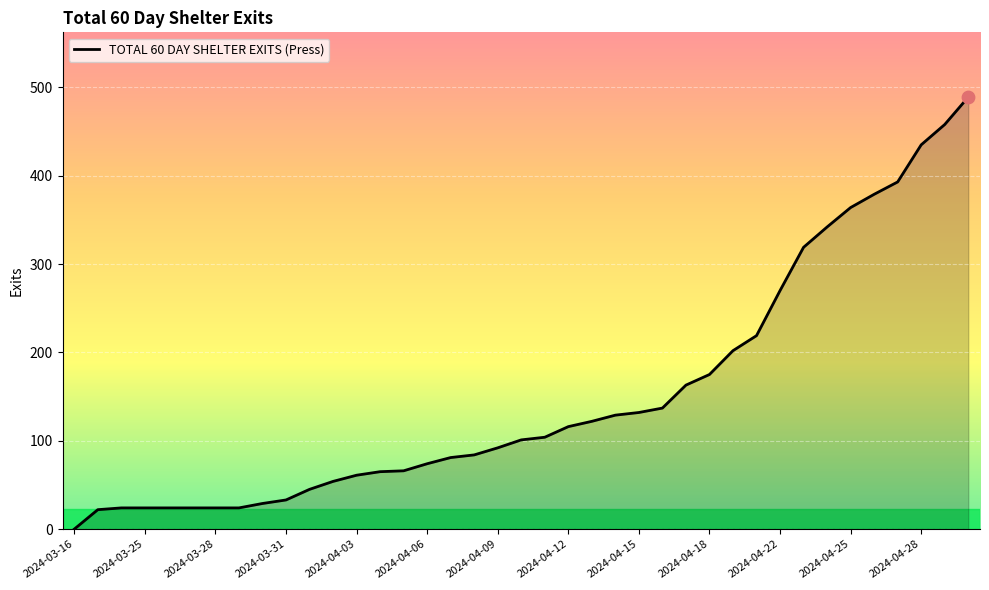

What is the maximum value shown in the chart?

489